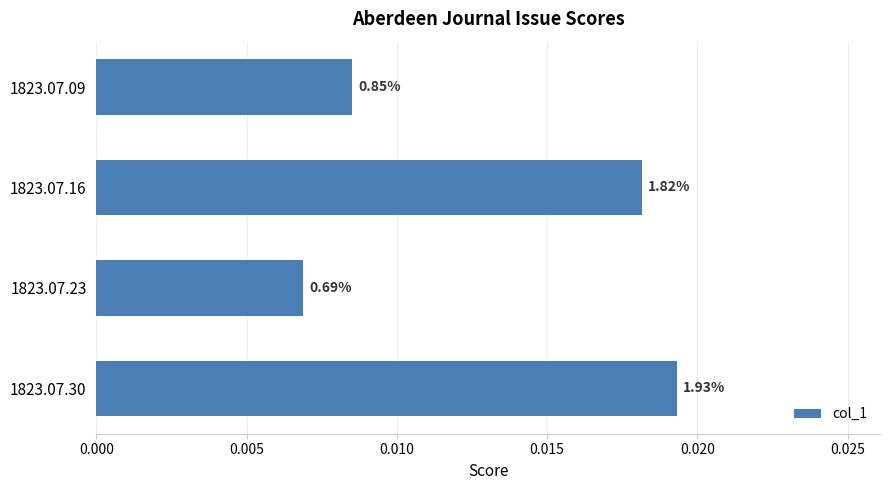

How many bars are there in total?

4